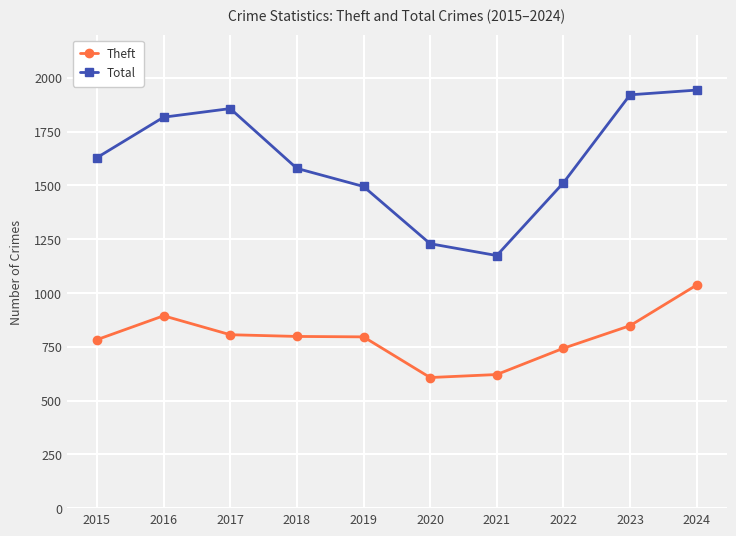

At 2016, list the series in order from largest to smallest.

Total, Theft